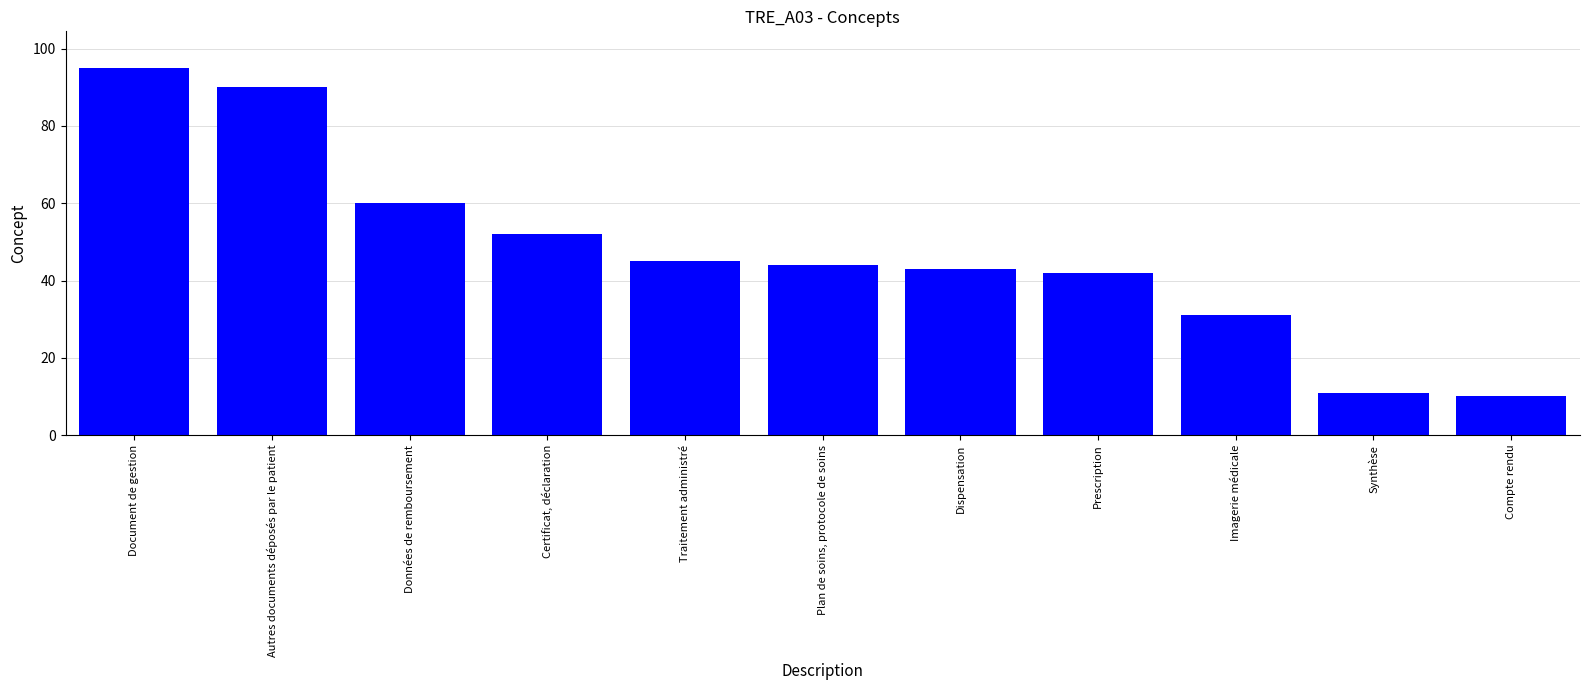

Rank the categories by value from lowest to highest.

Compte rendu, Synthèse, Imagerie médicale, Prescription, Dispensation, Plan de soins, protocole de soins, Traitement administré, Certificat, déclaration, Données de remboursement, Autres documents déposés par le patient, Document de gestion